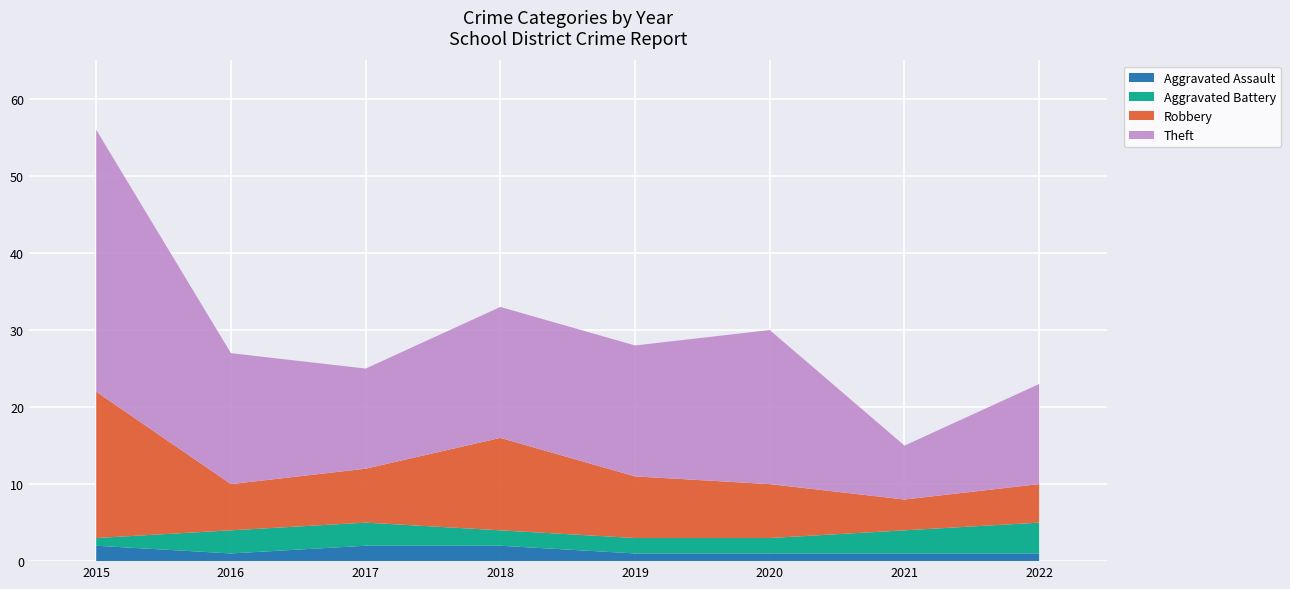

Reading right to left, extract all data points from this chart.

Aggravated Assault: 2022=1	2021=1	2020=1	2019=1	2018=2	2017=2	2016=1	2015=2
Aggravated Battery: 2022=4	2021=3	2020=2	2019=2	2018=2	2017=3	2016=3	2015=1
Robbery: 2022=5	2021=4	2020=7	2019=8	2018=12	2017=7	2016=6	2015=19
Theft: 2022=13	2021=7	2020=20	2019=17	2018=17	2017=13	2016=17	2015=34